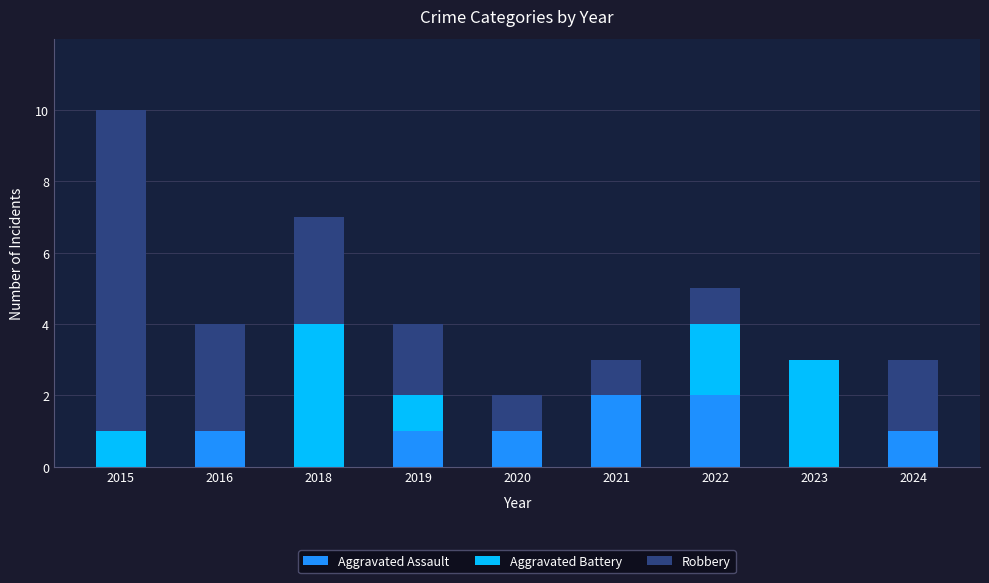

What is the sum of the Aggravated Assault values at 2022 and 2020?

3